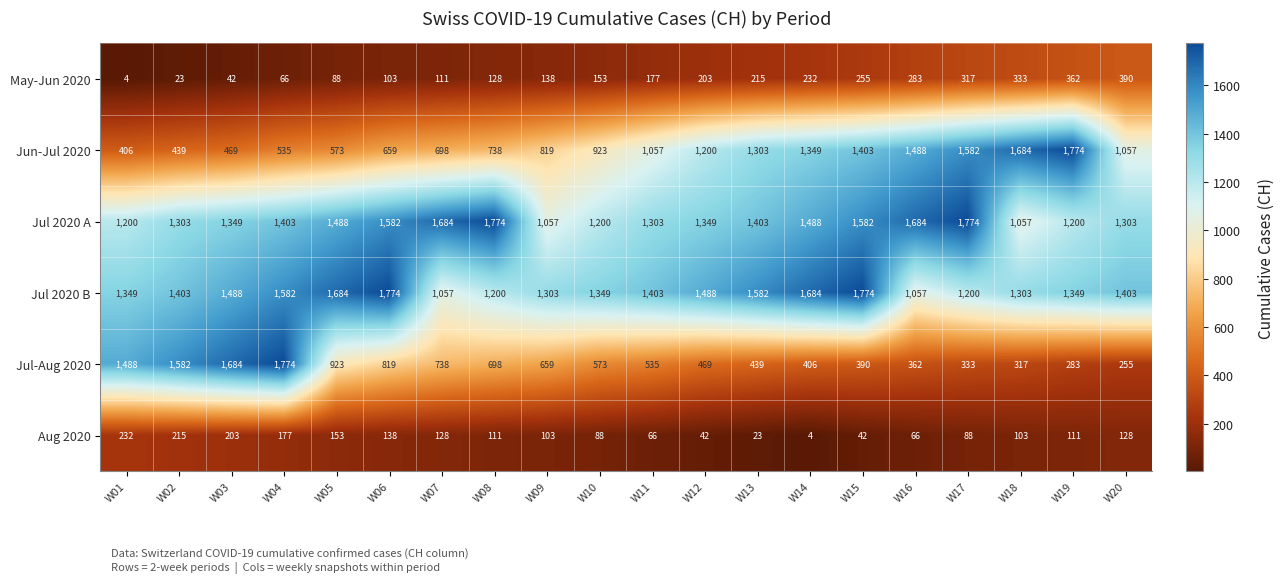

The value of Jul 2020 A at W08 is 1774. True or false?

True